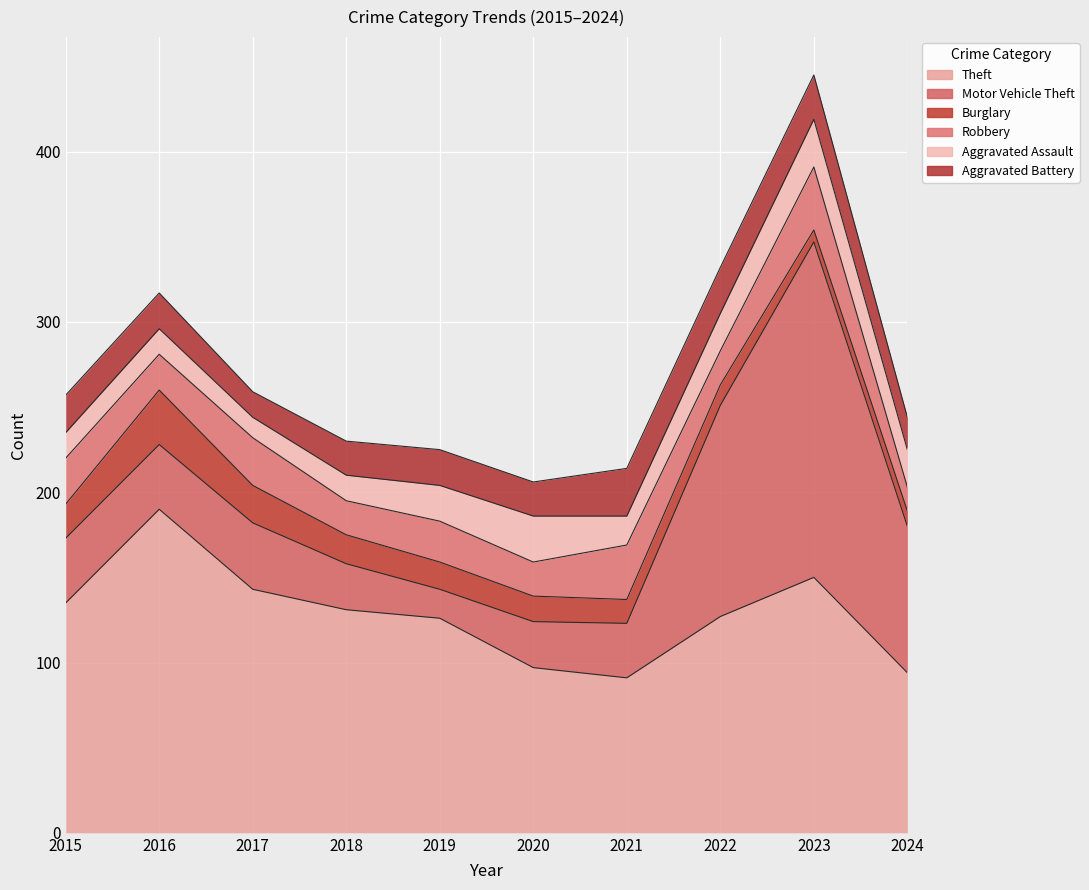

What is the average value of the Robbery series?

24